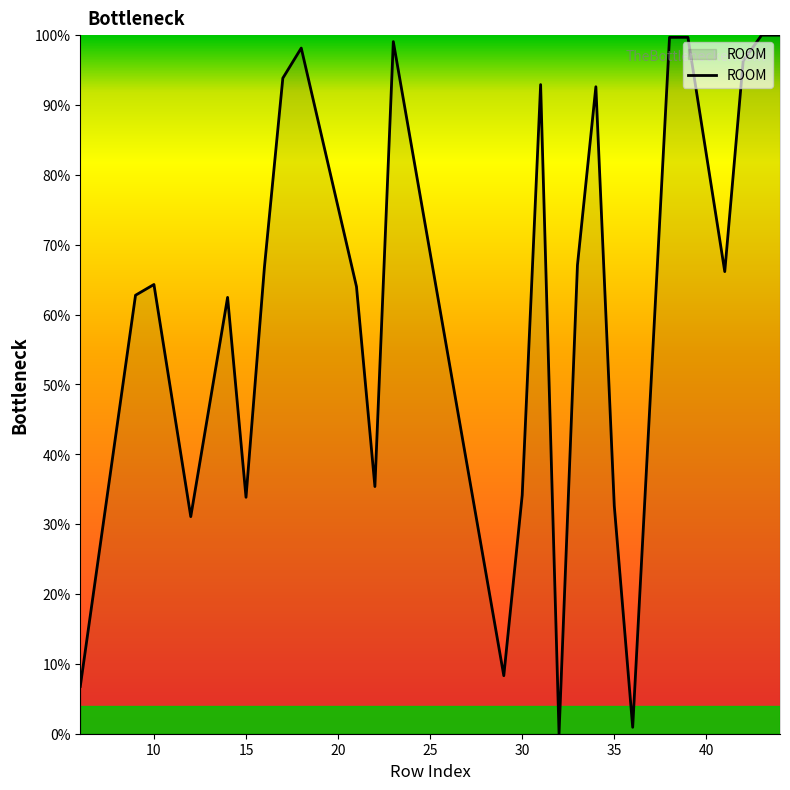

What is the greatest value displayed?

100.0